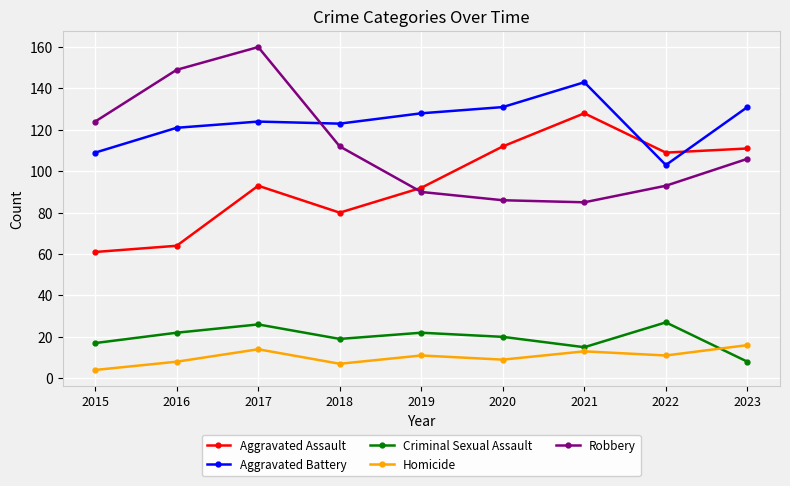

What is the value of the Aggravated Assault point at the 2nd from the left?

64